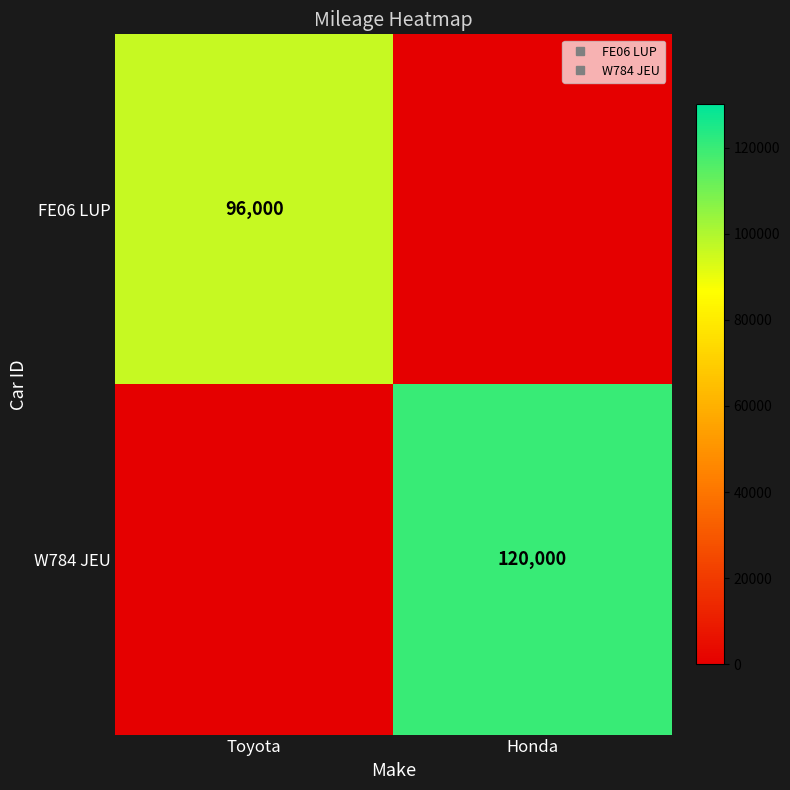

True or false: W784 JEU has a value of 120000 at Honda.

True